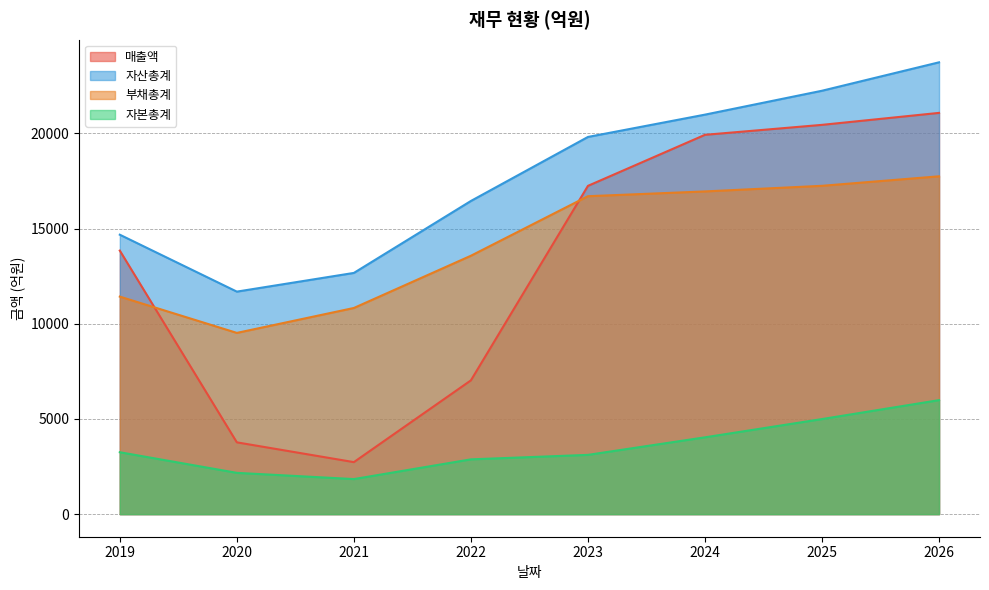

Count the 자산총계 values in the range 14675 to 22236.

5